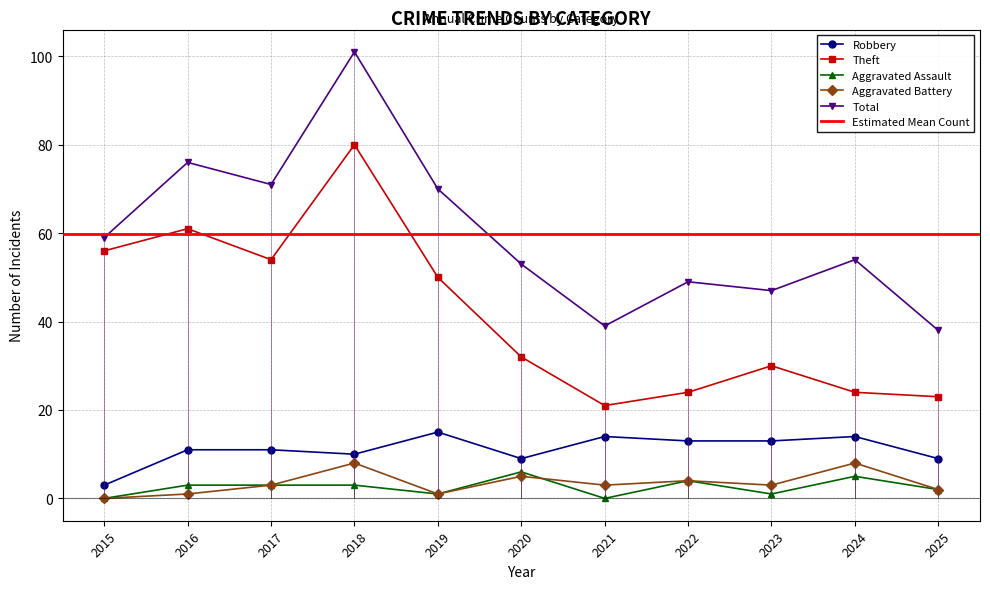

What is the difference between the Total values at 2024 and 2019?

16